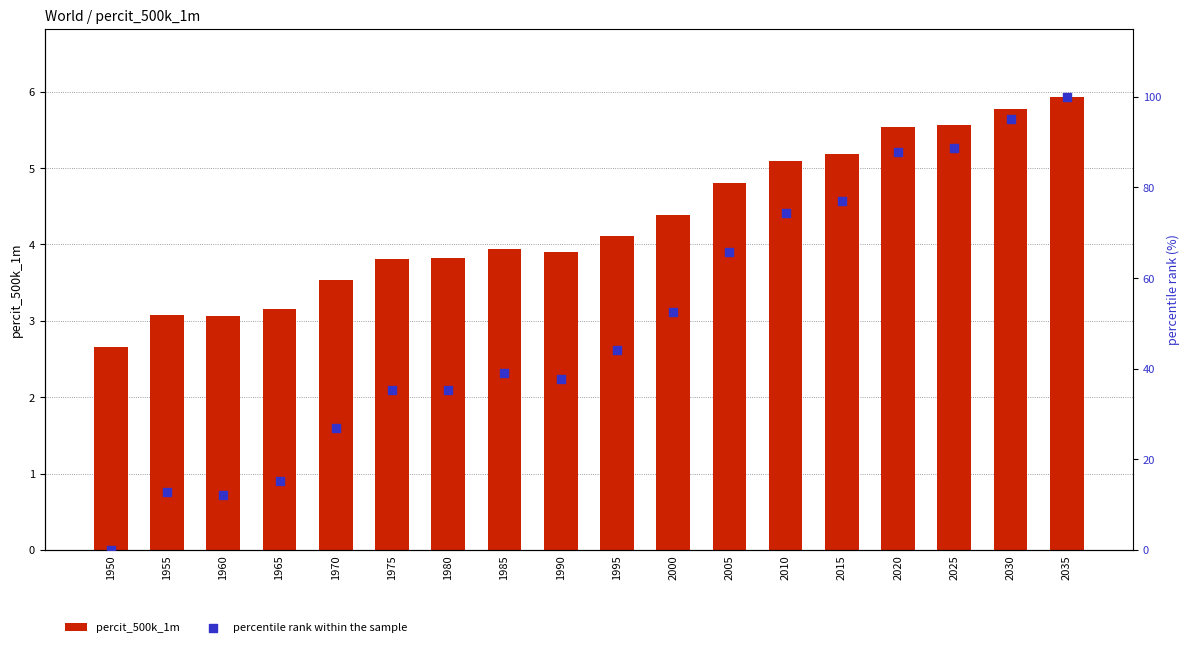

At which category is the sum across all series the highest?

2035